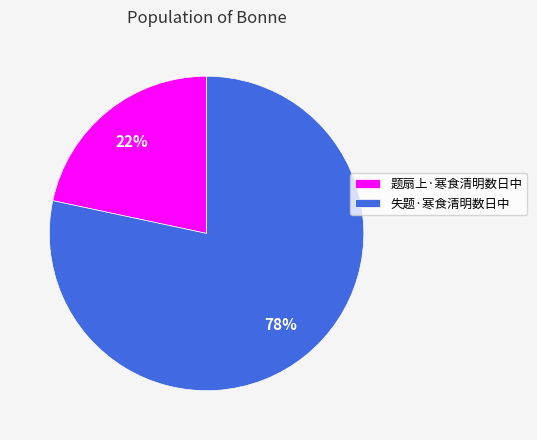

To the nearest percent, what percentage of the pie is 失题·寒食清明数日中?

78%